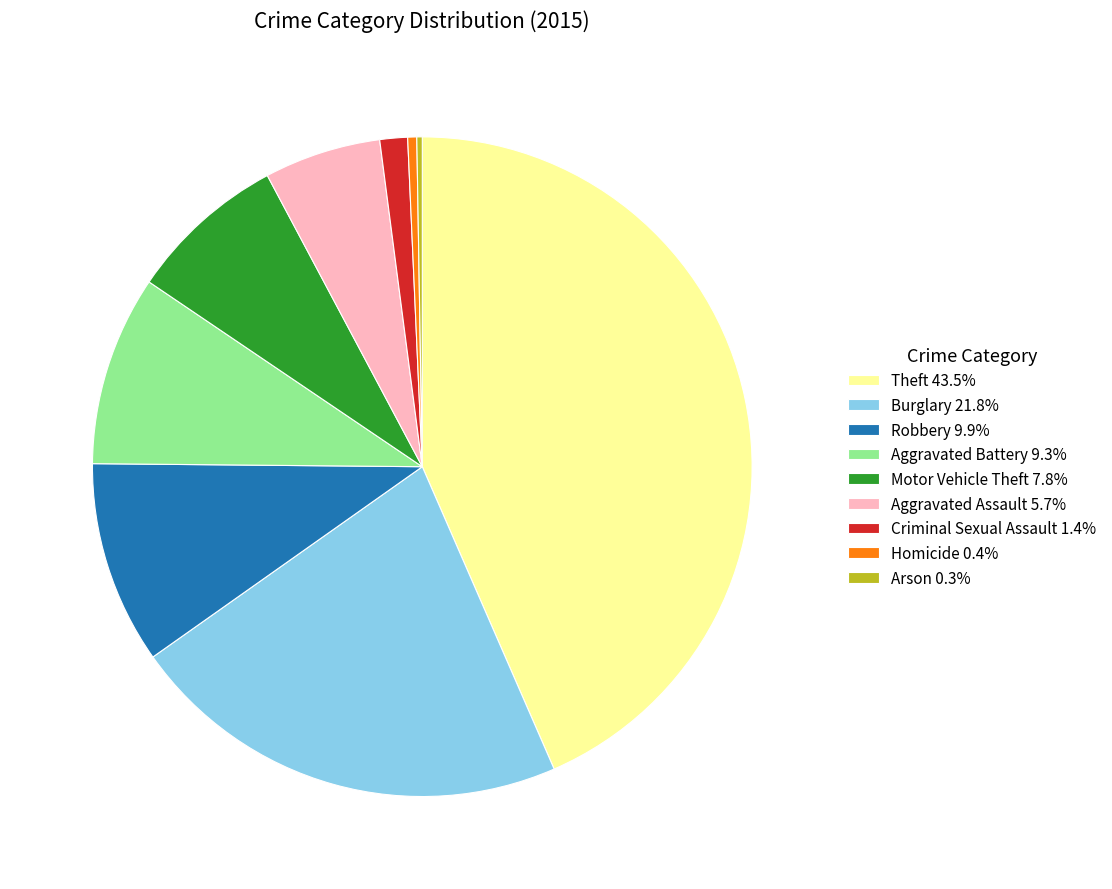

What is the ratio of the value at Theft 43.5% to the value at Homicide 0.4%?

98.3